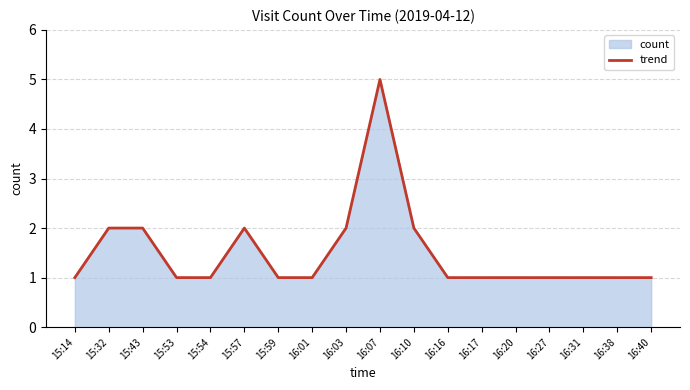

Reading right to left, extract all data points from this chart.

16:40=1	16:38=1	16:31=1	16:27=1	16:20=1	16:17=1	16:16=1	16:10=2	16:07=5	16:03=2	16:01=1	15:59=1	15:57=2	15:54=1	15:53=1	15:43=2	15:32=2	15:14=1